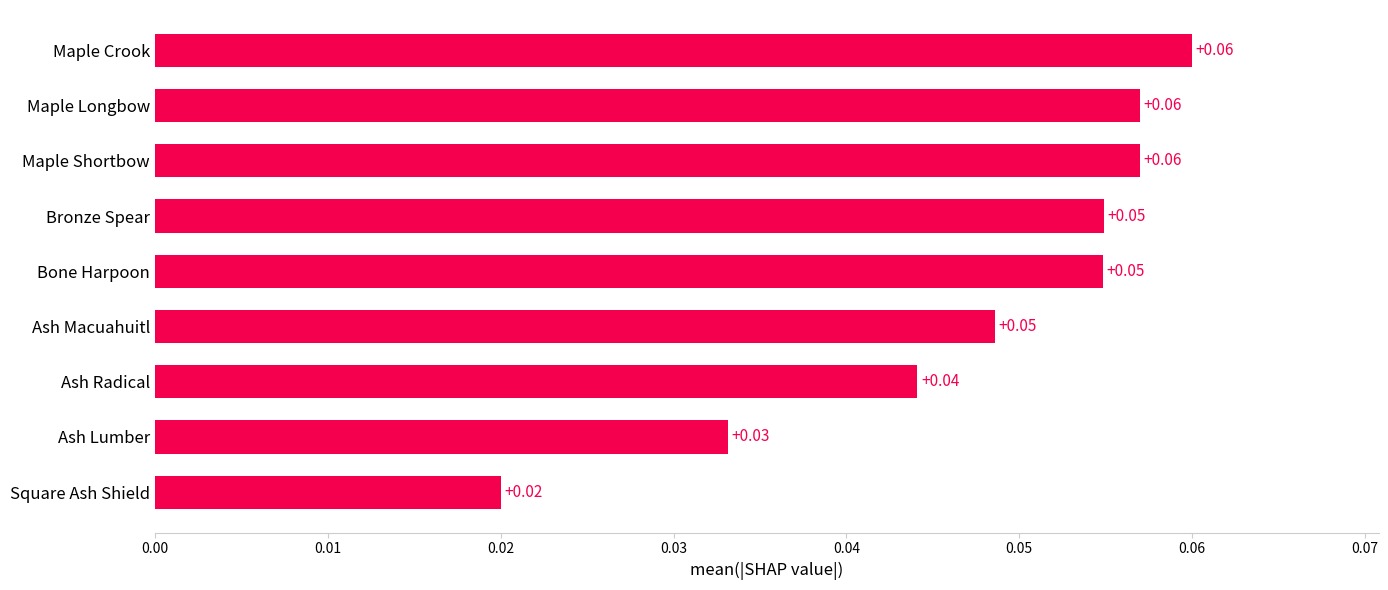

What is the sum of all values?

0.4